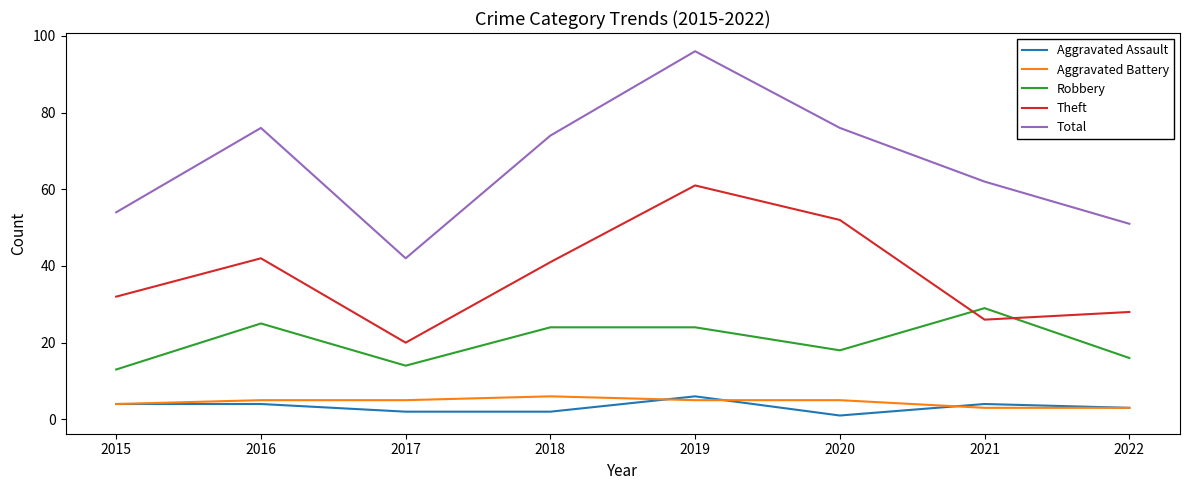

Which series changed the most between 2017 and 2019?

Total